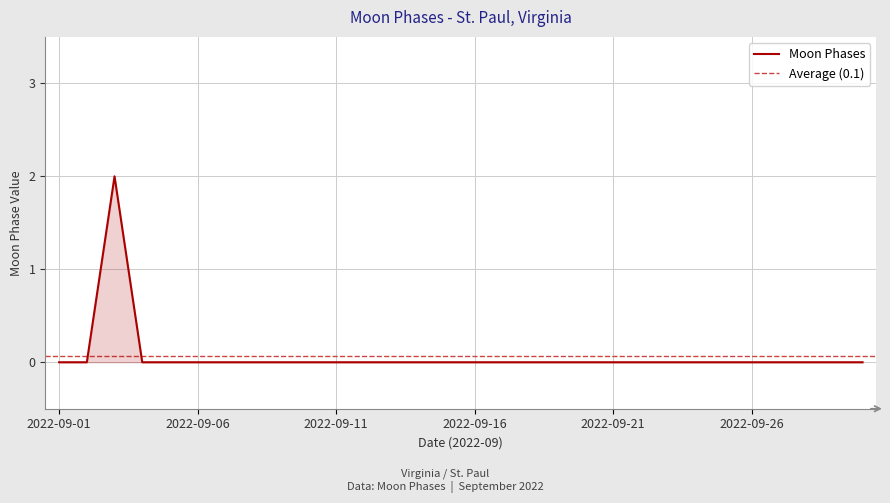

Does the chart have visible grid lines?

Yes